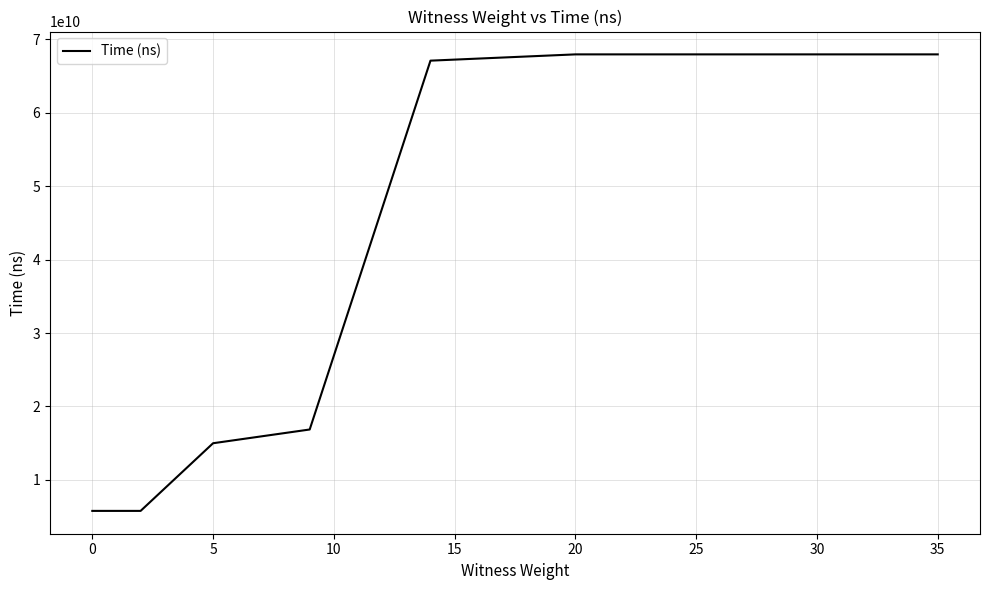

What is the greatest value displayed?

67925674000